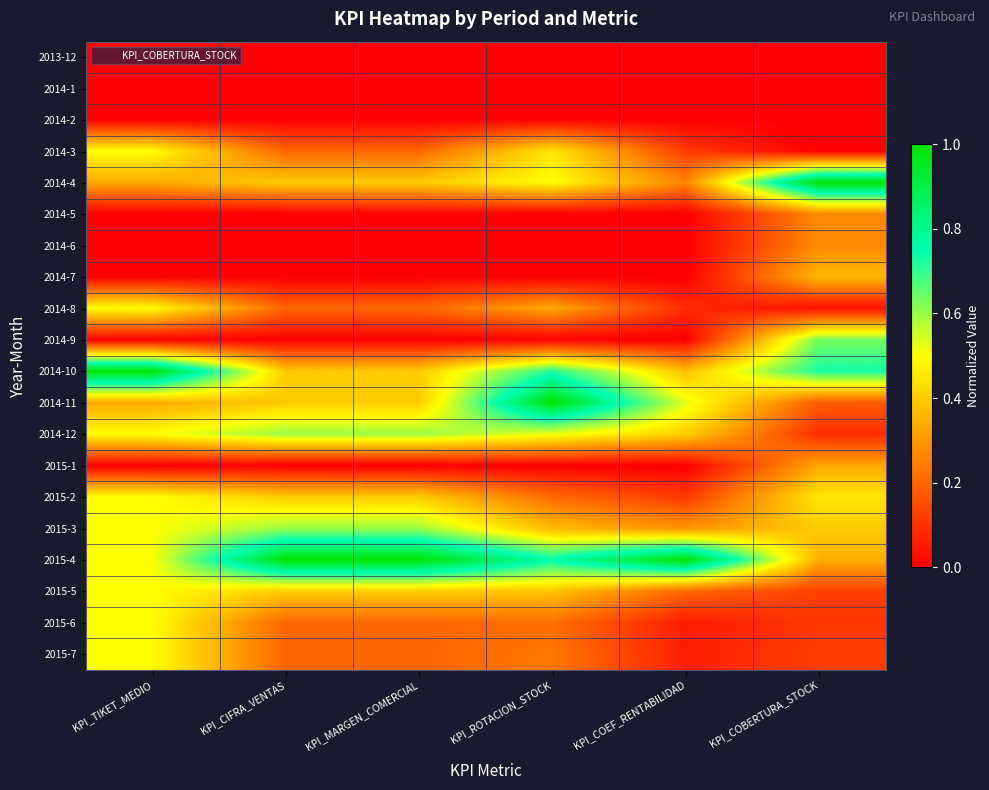

Reading left to right, transcribe all the data shown in this chart.

2013-12: KPI_TIKET_MEDIO=0.0	KPI_CIFRA_VENTAS=0.0	KPI_MARGEN_COMERCIAL=0.0	KPI_ROTACION_STOCK=0.0	KPI_COEF_RENTABILIDAD=0.0	KPI_COBERTURA_STOCK=0.0
2014-1: KPI_TIKET_MEDIO=0.0	KPI_CIFRA_VENTAS=0.0	KPI_MARGEN_COMERCIAL=0.0	KPI_ROTACION_STOCK=0.0	KPI_COEF_RENTABILIDAD=0.0	KPI_COBERTURA_STOCK=0.0
2014-2: KPI_TIKET_MEDIO=0.0	KPI_CIFRA_VENTAS=0.0	KPI_MARGEN_COMERCIAL=0.0	KPI_ROTACION_STOCK=0.0	KPI_COEF_RENTABILIDAD=0.0	KPI_COBERTURA_STOCK=0.0
2014-3: KPI_TIKET_MEDIO=0.5	KPI_CIFRA_VENTAS=0.2	KPI_MARGEN_COMERCIAL=0.2	KPI_ROTACION_STOCK=0.5	KPI_COEF_RENTABILIDAD=0.1	KPI_COBERTURA_STOCK=0.0
2014-4: KPI_TIKET_MEDIO=0.3	KPI_CIFRA_VENTAS=0.4	KPI_MARGEN_COMERCIAL=0.4	KPI_ROTACION_STOCK=0.5	KPI_COEF_RENTABILIDAD=0.3	KPI_COBERTURA_STOCK=1.0
2014-5: KPI_TIKET_MEDIO=0.0	KPI_CIFRA_VENTAS=0.0	KPI_MARGEN_COMERCIAL=0.0	KPI_ROTACION_STOCK=0.0	KPI_COEF_RENTABILIDAD=0.0	KPI_COBERTURA_STOCK=0.3
2014-6: KPI_TIKET_MEDIO=0.0	KPI_CIFRA_VENTAS=0.0	KPI_MARGEN_COMERCIAL=0.0	KPI_ROTACION_STOCK=0.0	KPI_COEF_RENTABILIDAD=0.0	KPI_COBERTURA_STOCK=0.3
2014-7: KPI_TIKET_MEDIO=0.0	KPI_CIFRA_VENTAS=0.0	KPI_MARGEN_COMERCIAL=0.0	KPI_ROTACION_STOCK=0.0	KPI_COEF_RENTABILIDAD=0.0	KPI_COBERTURA_STOCK=0.4
2014-8: KPI_TIKET_MEDIO=0.5	KPI_CIFRA_VENTAS=0.2	KPI_MARGEN_COMERCIAL=0.2	KPI_ROTACION_STOCK=0.3	KPI_COEF_RENTABILIDAD=0.1	KPI_COBERTURA_STOCK=0.0
2014-9: KPI_TIKET_MEDIO=0.0	KPI_CIFRA_VENTAS=0.0	KPI_MARGEN_COMERCIAL=0.0	KPI_ROTACION_STOCK=0.0	KPI_COEF_RENTABILIDAD=0.0	KPI_COBERTURA_STOCK=0.6
2014-10: KPI_TIKET_MEDIO=1.0	KPI_CIFRA_VENTAS=0.4	KPI_MARGEN_COMERCIAL=0.4	KPI_ROTACION_STOCK=0.7	KPI_COEF_RENTABILIDAD=0.4	KPI_COBERTURA_STOCK=0.7
2014-11: KPI_TIKET_MEDIO=0.3	KPI_CIFRA_VENTAS=0.4	KPI_MARGEN_COMERCIAL=0.4	KPI_ROTACION_STOCK=1.0	KPI_COEF_RENTABILIDAD=0.5	KPI_COBERTURA_STOCK=0.2
2014-12: KPI_TIKET_MEDIO=0.5	KPI_CIFRA_VENTAS=0.6	KPI_MARGEN_COMERCIAL=0.6	KPI_ROTACION_STOCK=0.5	KPI_COEF_RENTABILIDAD=0.4	KPI_COBERTURA_STOCK=0.1
2015-1: KPI_TIKET_MEDIO=0.0	KPI_CIFRA_VENTAS=0.0	KPI_MARGEN_COMERCIAL=0.0	KPI_ROTACION_STOCK=0.0	KPI_COEF_RENTABILIDAD=0.0	KPI_COBERTURA_STOCK=0.3
2015-2: KPI_TIKET_MEDIO=0.5	KPI_CIFRA_VENTAS=0.4	KPI_MARGEN_COMERCIAL=0.4	KPI_ROTACION_STOCK=0.2	KPI_COEF_RENTABILIDAD=0.1	KPI_COBERTURA_STOCK=0.5
2015-3: KPI_TIKET_MEDIO=0.5	KPI_CIFRA_VENTAS=0.6	KPI_MARGEN_COMERCIAL=0.6	KPI_ROTACION_STOCK=0.4	KPI_COEF_RENTABILIDAD=0.3	KPI_COBERTURA_STOCK=0.4
2015-4: KPI_TIKET_MEDIO=0.5	KPI_CIFRA_VENTAS=1.0	KPI_MARGEN_COMERCIAL=1.0	KPI_ROTACION_STOCK=0.8	KPI_COEF_RENTABILIDAD=1.0	KPI_COBERTURA_STOCK=0.3
2015-5: KPI_TIKET_MEDIO=0.5	KPI_CIFRA_VENTAS=0.4	KPI_MARGEN_COMERCIAL=0.4	KPI_ROTACION_STOCK=0.4	KPI_COEF_RENTABILIDAD=0.2	KPI_COBERTURA_STOCK=0.1
2015-6: KPI_TIKET_MEDIO=0.5	KPI_CIFRA_VENTAS=0.2	KPI_MARGEN_COMERCIAL=0.2	KPI_ROTACION_STOCK=0.2	KPI_COEF_RENTABILIDAD=0.1	KPI_COBERTURA_STOCK=0.1
2015-7: KPI_TIKET_MEDIO=0.5	KPI_CIFRA_VENTAS=0.2	KPI_MARGEN_COMERCIAL=0.2	KPI_ROTACION_STOCK=0.2	KPI_COEF_RENTABILIDAD=0.1	KPI_COBERTURA_STOCK=0.1